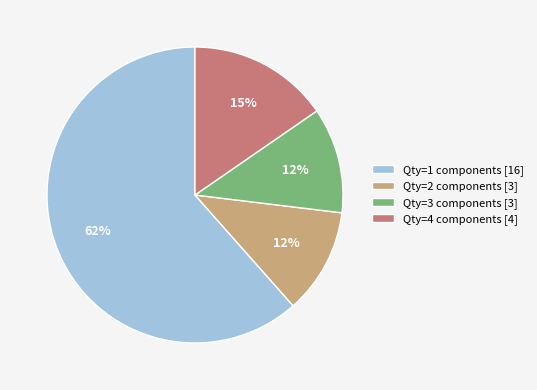

Is there a majority slice in this chart?

Yes